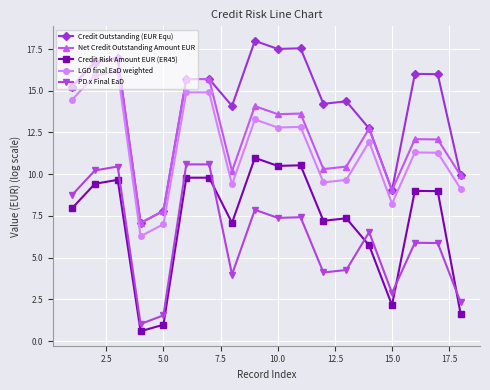

What is the difference between the maximum and minimum values in the PD x Final EaD series?

9.6